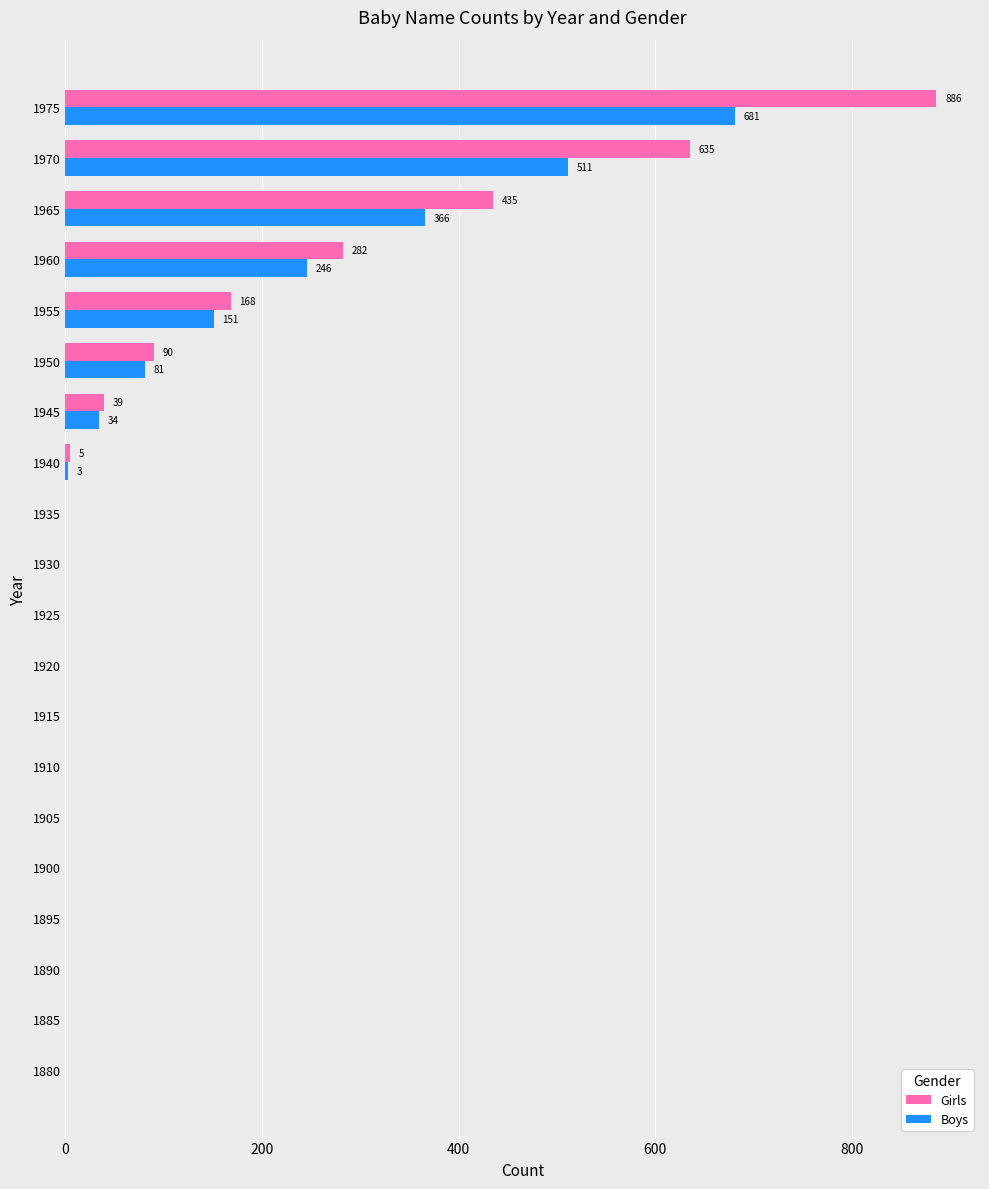

The Boys series shows 0 at 1880. True or false?

True